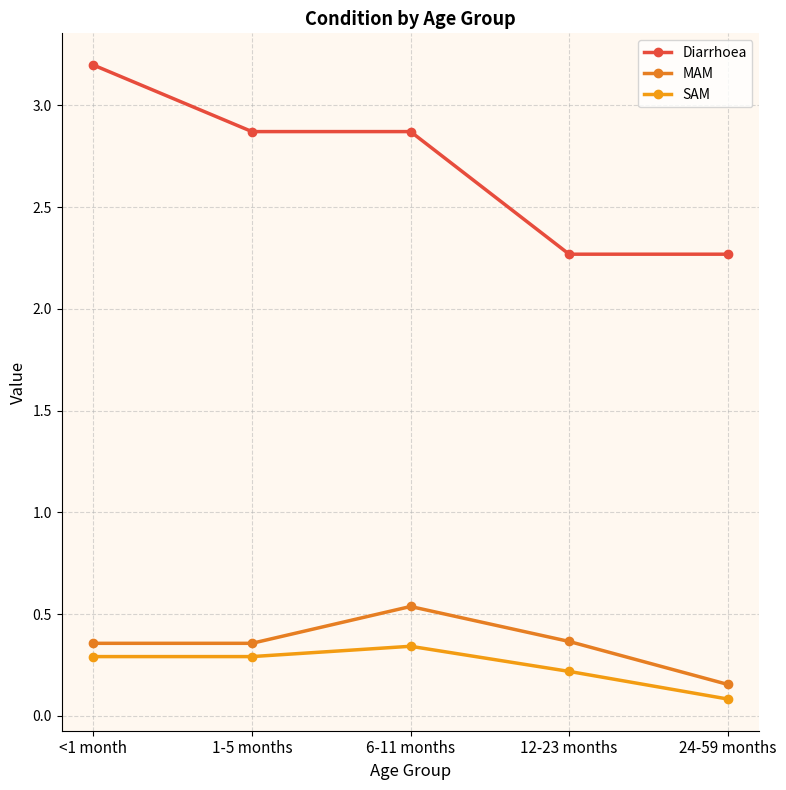

Is it true that MAM equals 0.1 at 6-11 months?

False